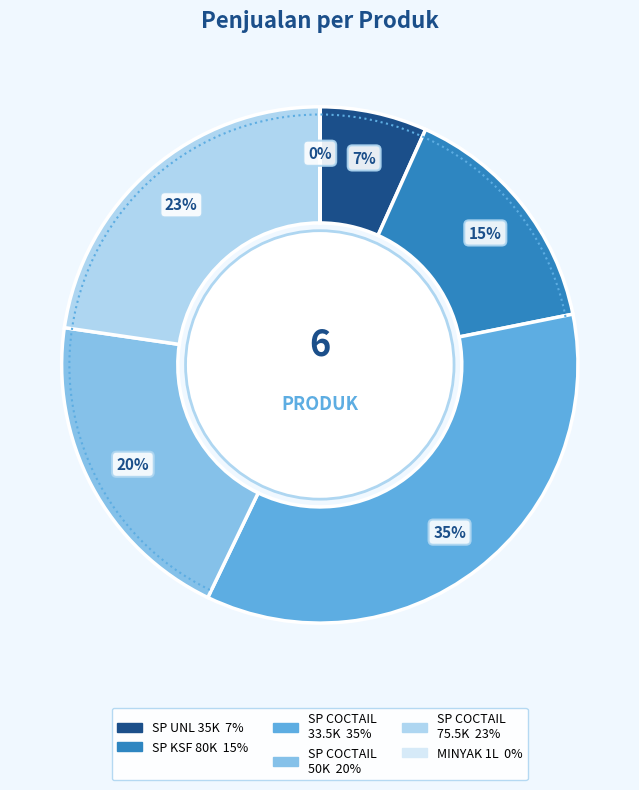

To the nearest percent, what is the difference between the largest and smallest slice percentages?

35%